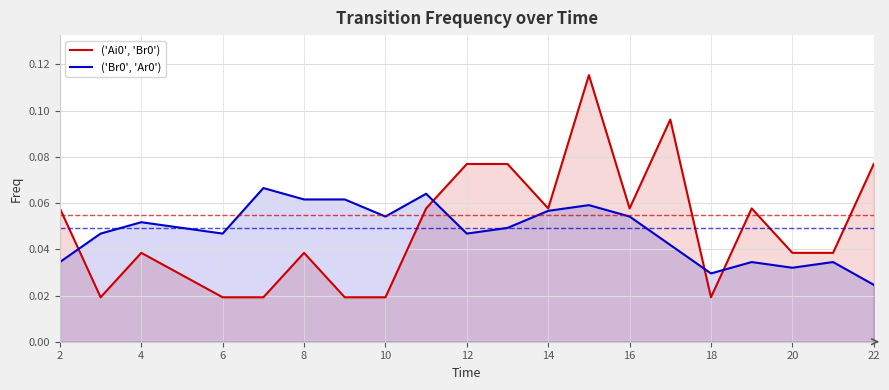

True or false: ('Ai0', 'Br0') has a value of 0.1 at 8.

False